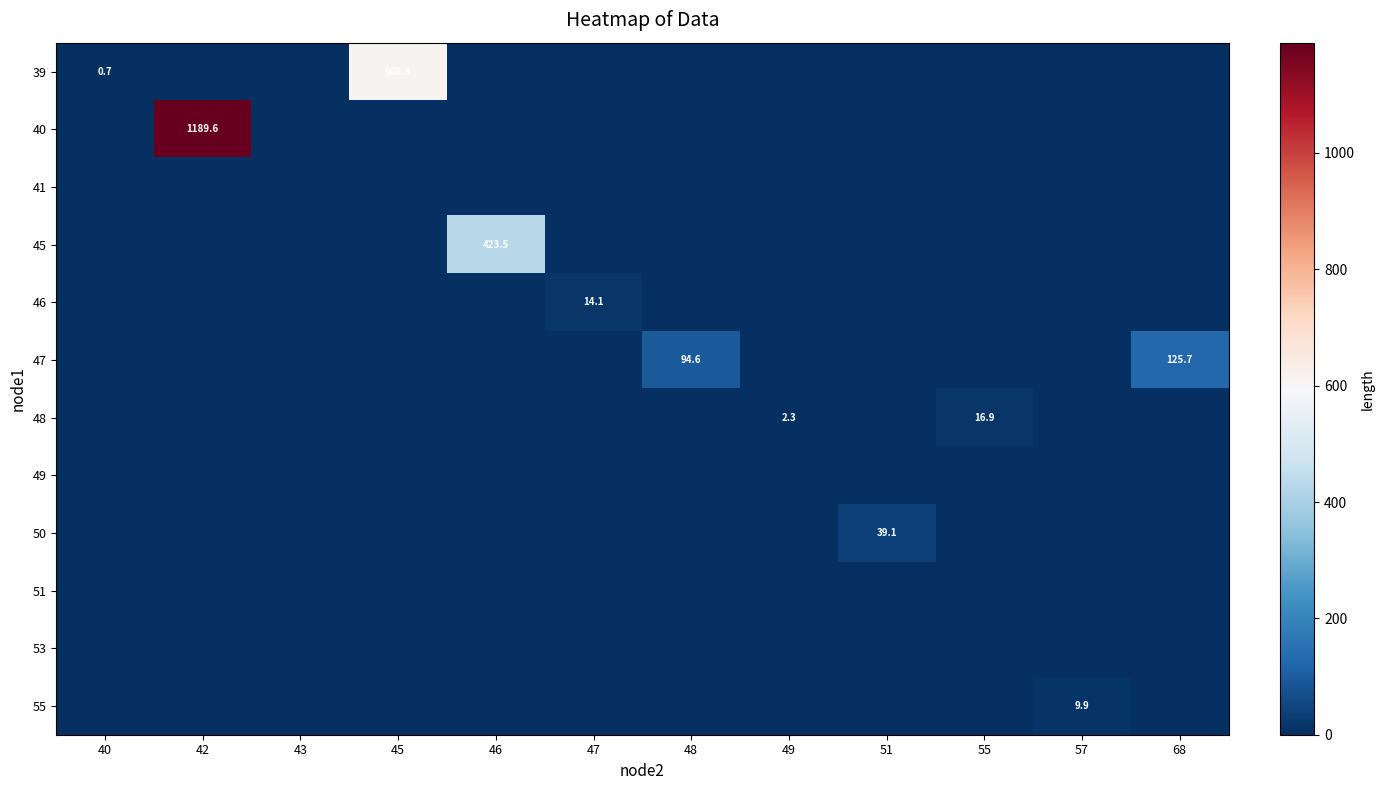

What is the difference between the highest and lowest values at 47?

14.1